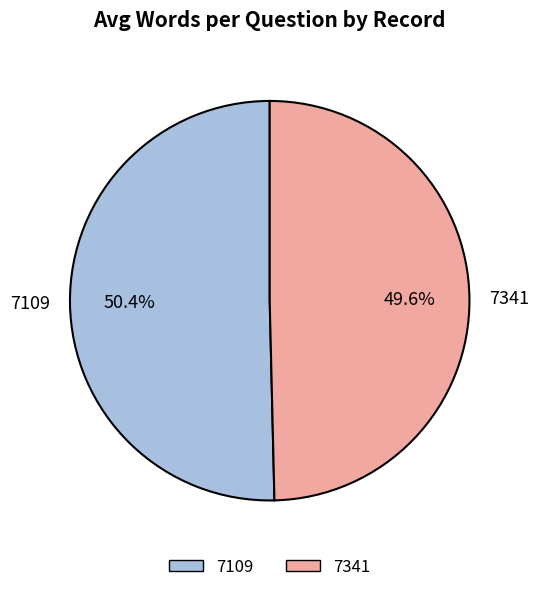

Rank the categories by value from lowest to highest.

7341, 7109